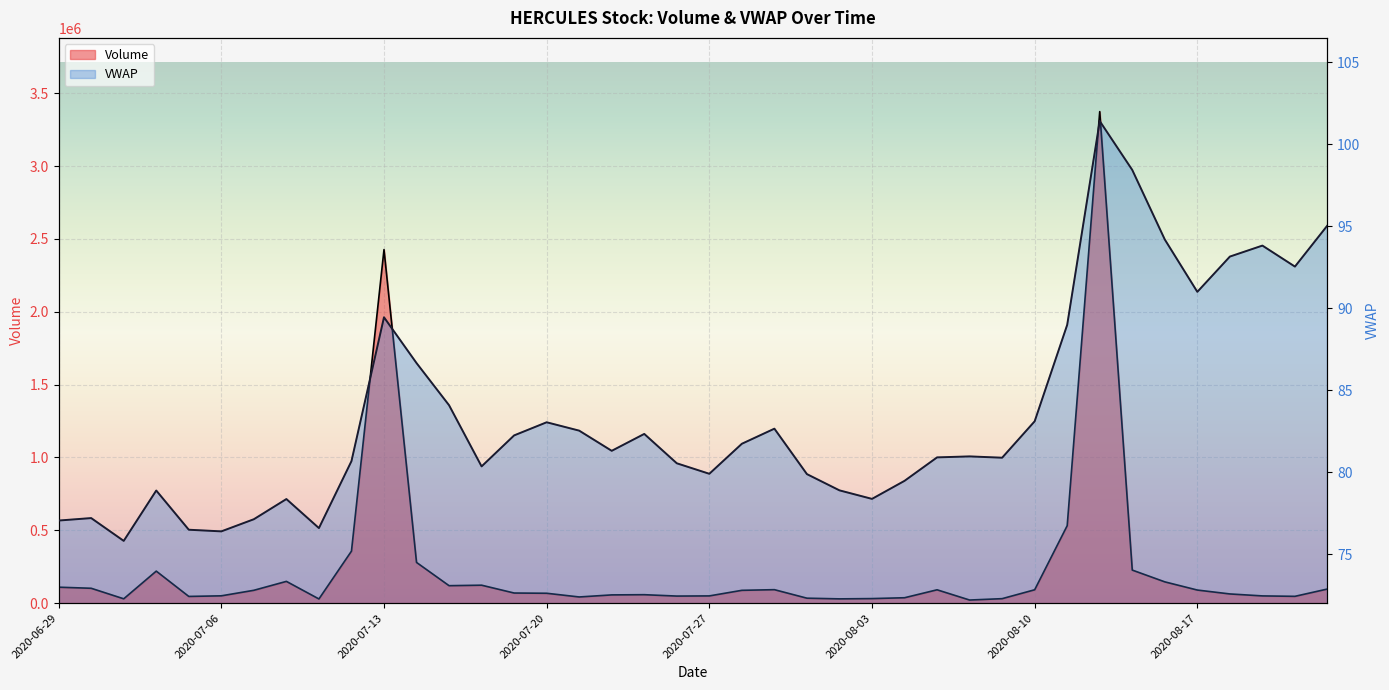

How many points are higher than both their immediate neighbors (excluding endpoints)?

10